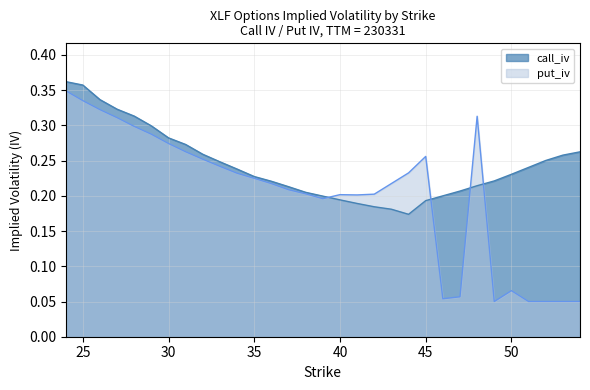

Does the chart display data point markers on the line(s)?

No